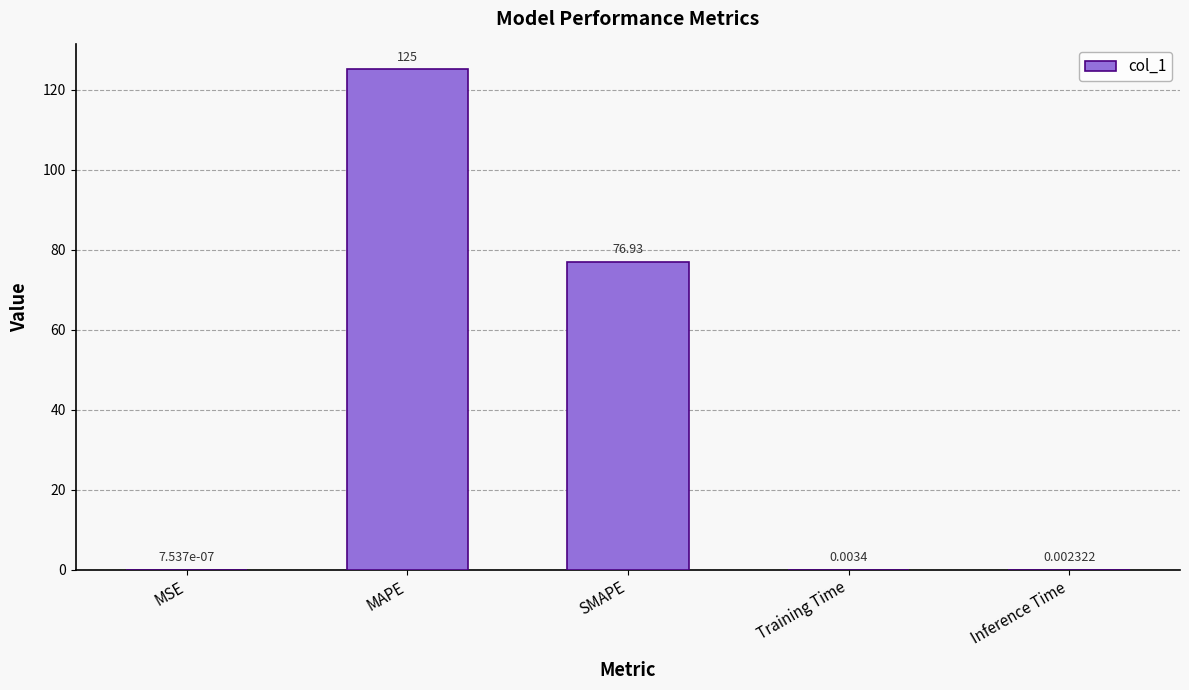

Which has a higher value, Inference Time or Training Time?

Training Time